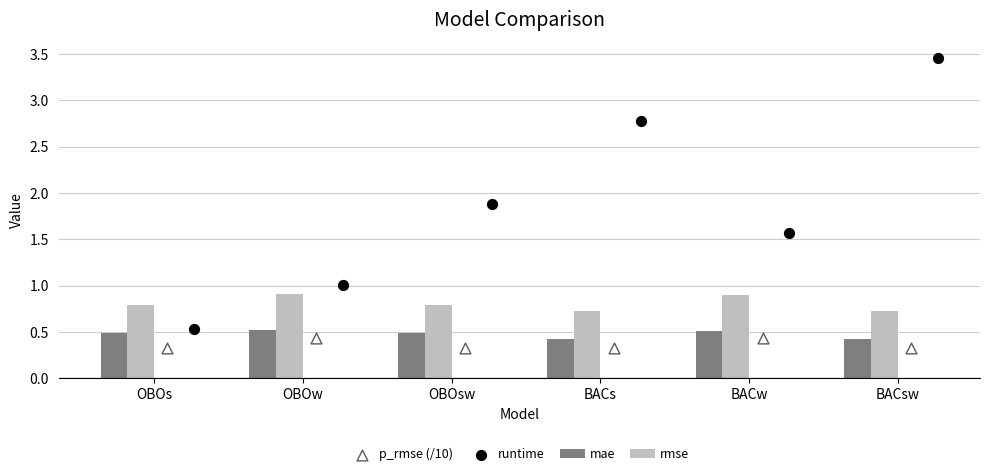

Which series contains the lowest Y value?

p_rmse (/10)